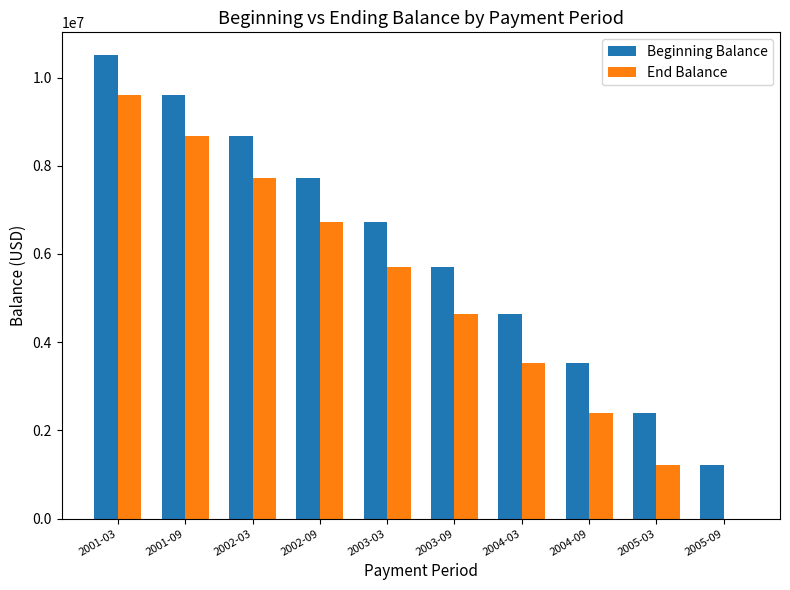

The value of Beginning Balance at 2003-09 is 2339095.8. True or false?

False